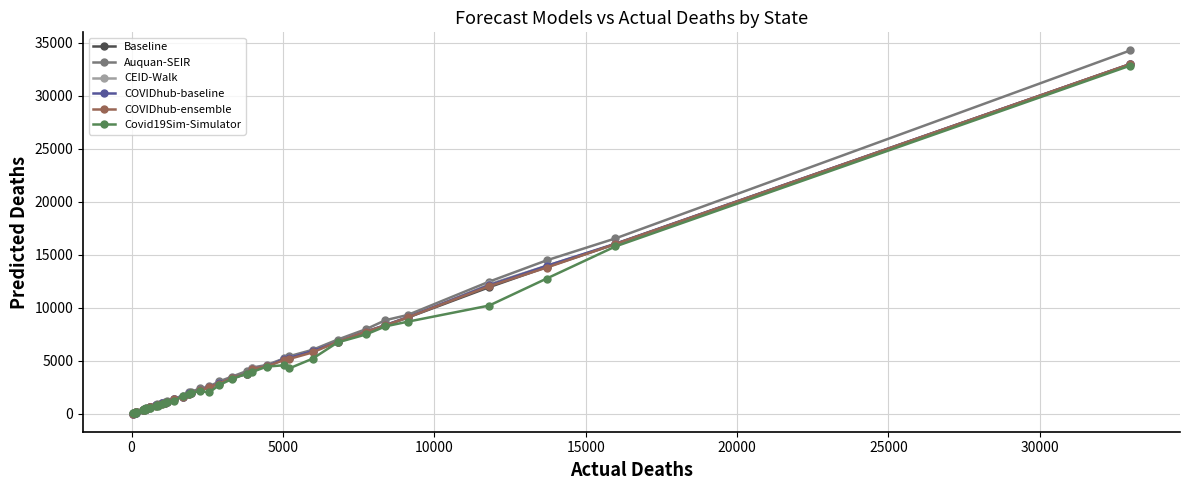

What is the value of the COVIDhub-baseline point at the 16th from the left?

996.0